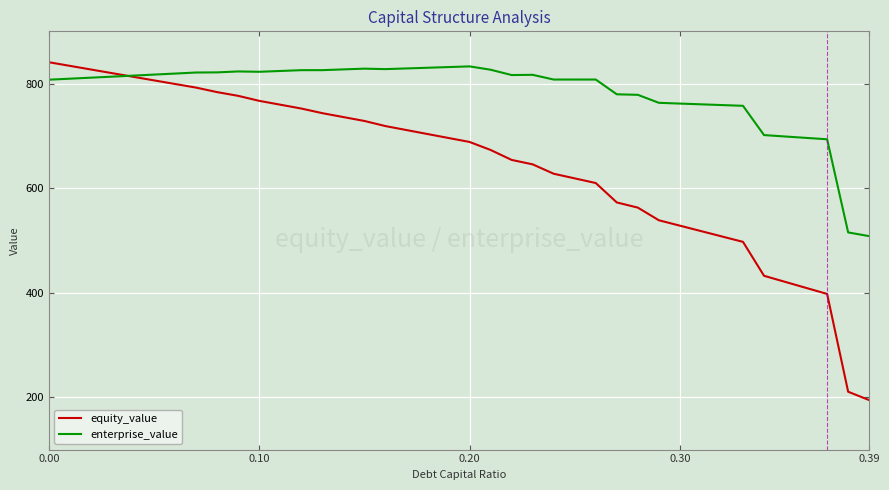

What are all the series names shown in the legend?

equity_value, enterprise_value